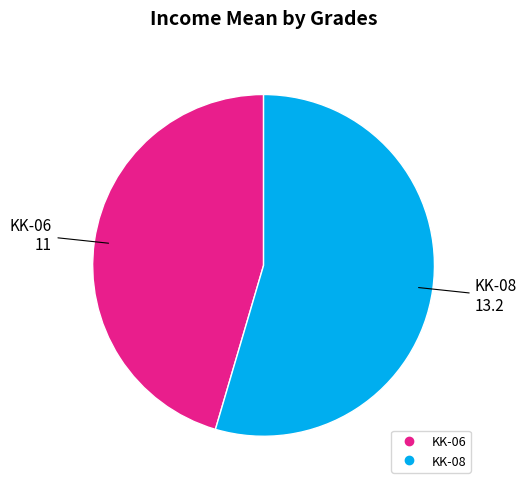

How many slices are in this pie chart?

2